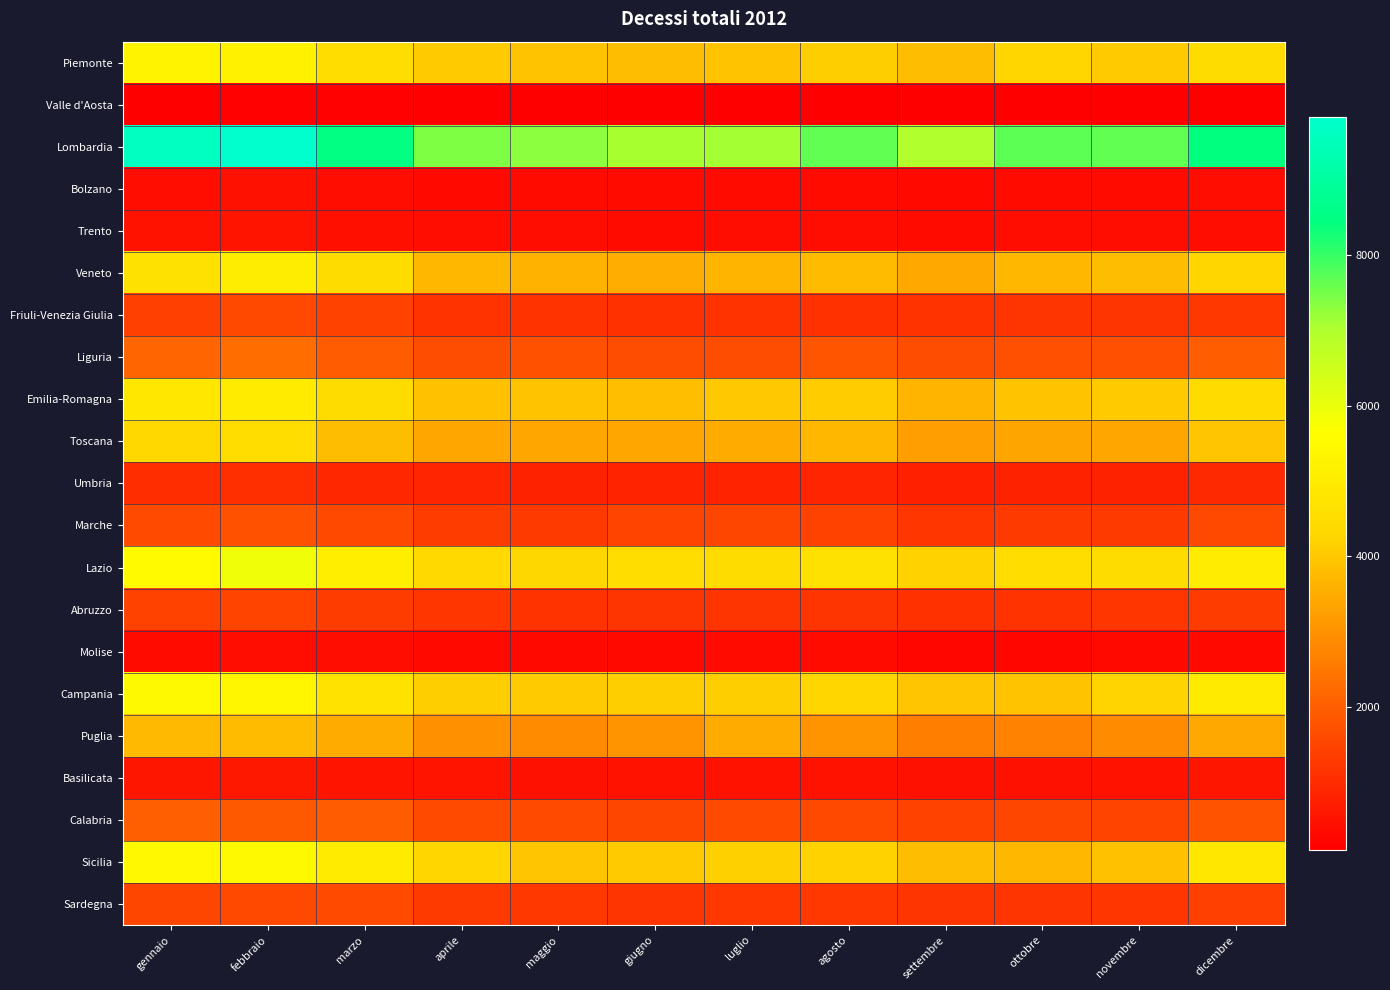

Rank the series at settembre from highest to lowest value.

Lombardia, Lazio, Campania, Piemonte, Sicilia, Emilia-Romagna, Veneto, Toscana, Puglia, Liguria, Calabria, Marche, Sardegna, Friuli-Venezia Giulia, Abruzzo, Umbria, Basilicata, Trento, Bolzano, Molise, Valle d'Aosta